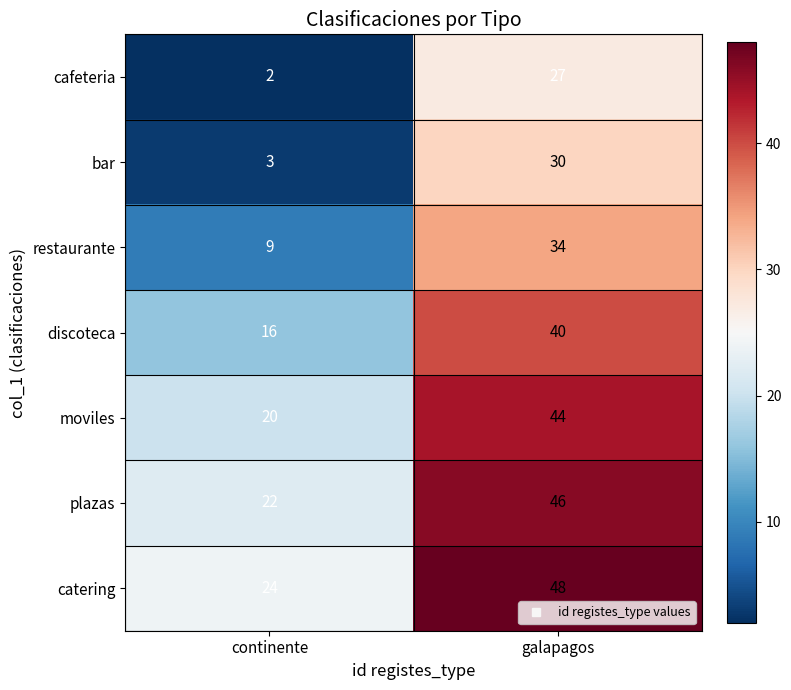

At which category is the sum across all series the highest?

galapagos